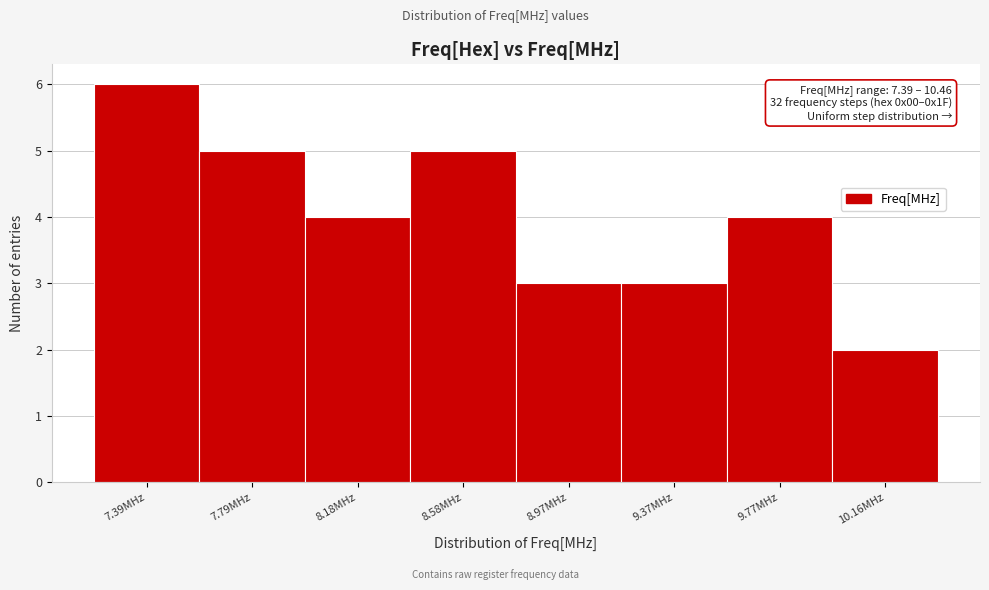

Reading right to left, list all the values displayed in this chart.

2	4	3	3	5	4	5	6